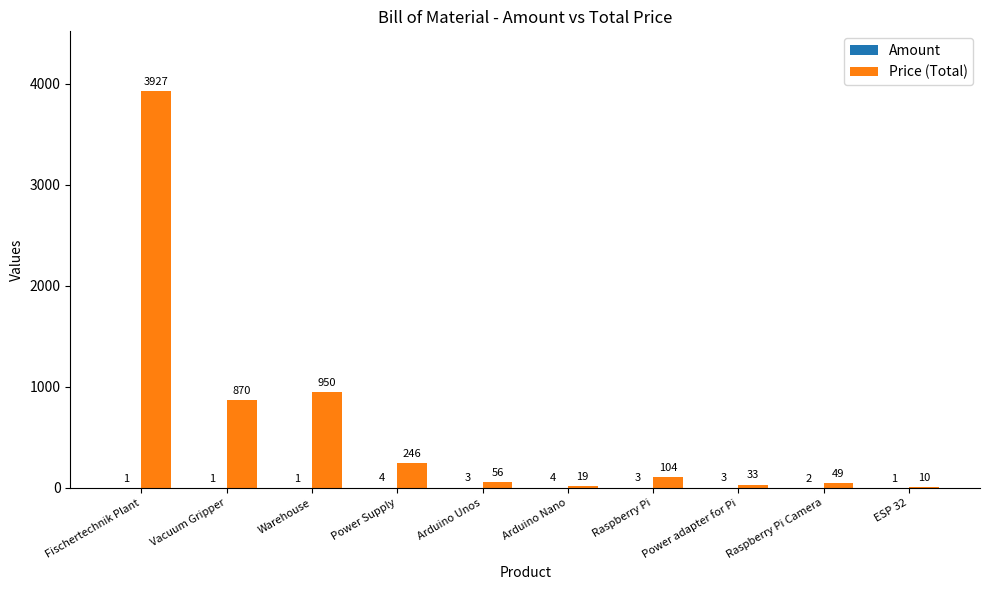

The Price (Total) series shows 10.0 at ESP 32. True or false?

True